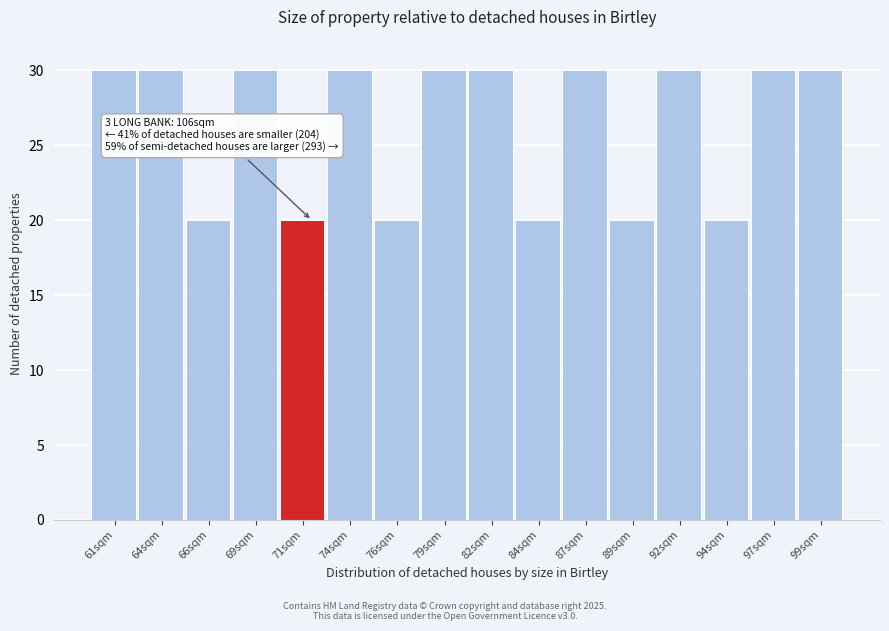

Reading left to right, transcribe all the data shown in this chart.

30	30	20	30	20	30	20	30	30	20	30	20	30	20	30	30